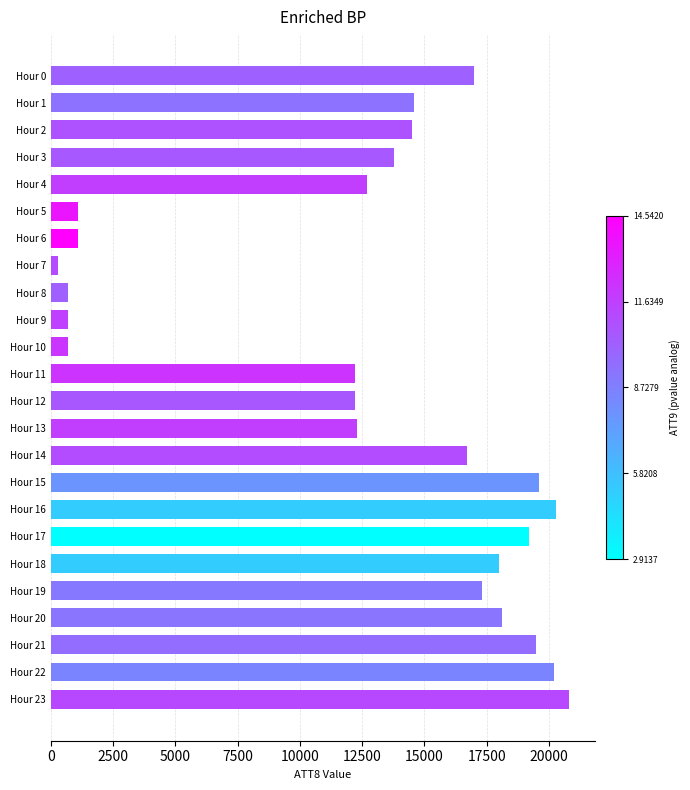

At which category does the chart reach its peak across all series?

Hour 23